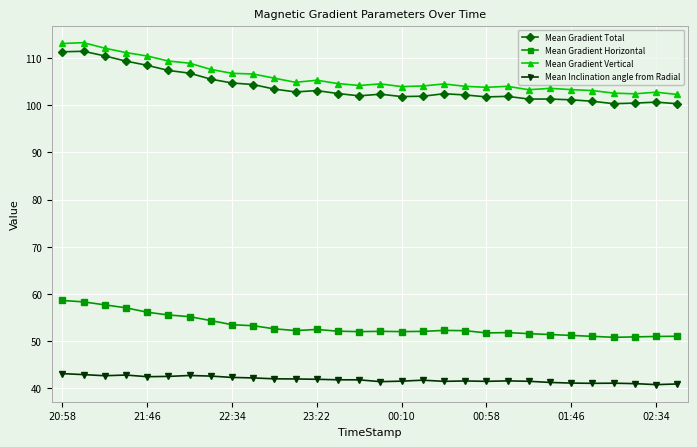

What is the lowest value of the Mean Inclination angle from Radial series?

40.8